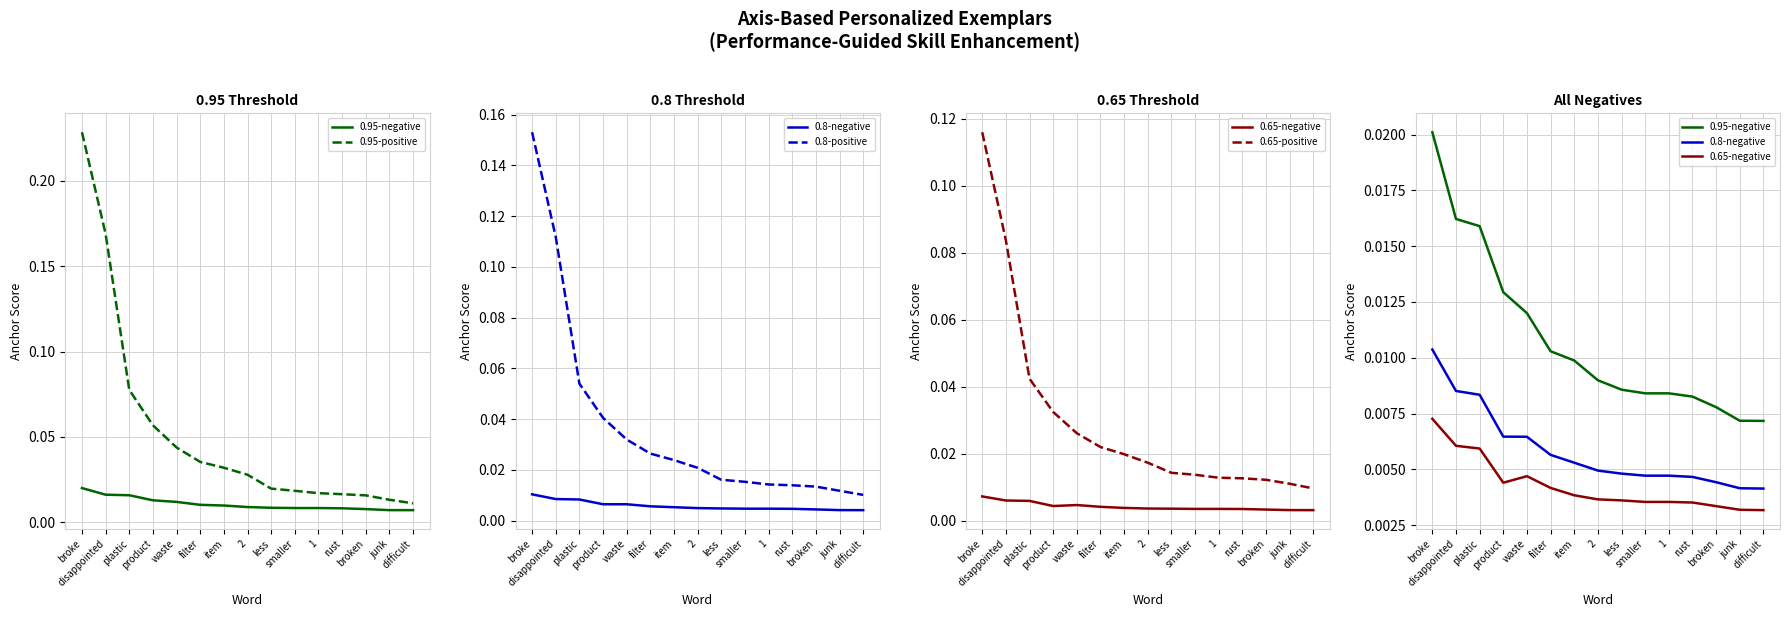

Which series has the largest total across all categories?

0.95-positive